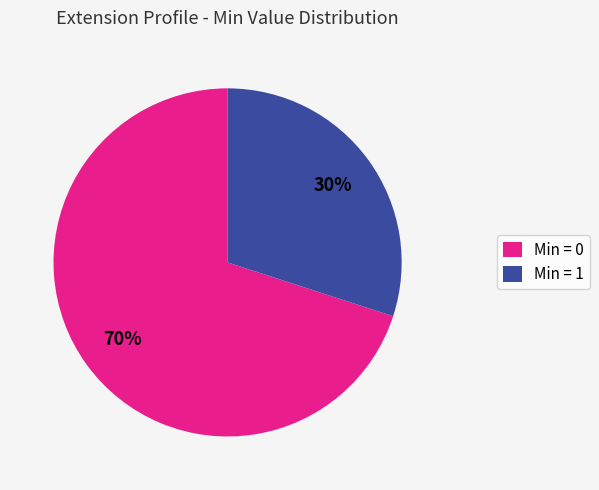

Is Min = 0 the majority of the pie?

Yes